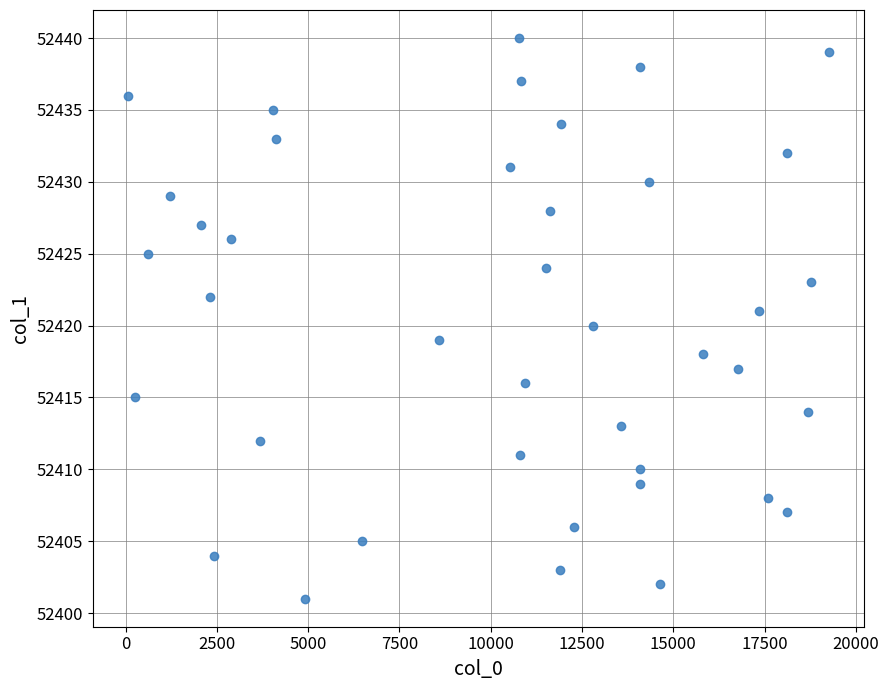

What is the range of X values (max minus min)?

19201